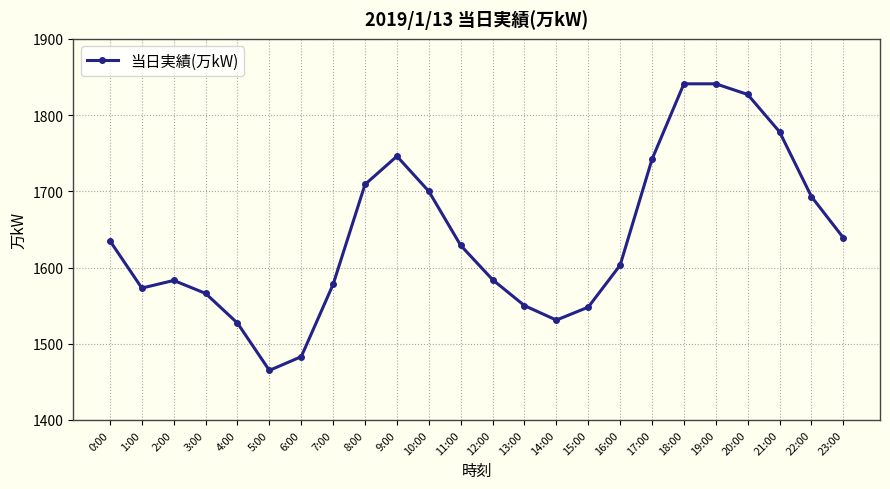

True or false: the data shows 1603 at 16:00.

True